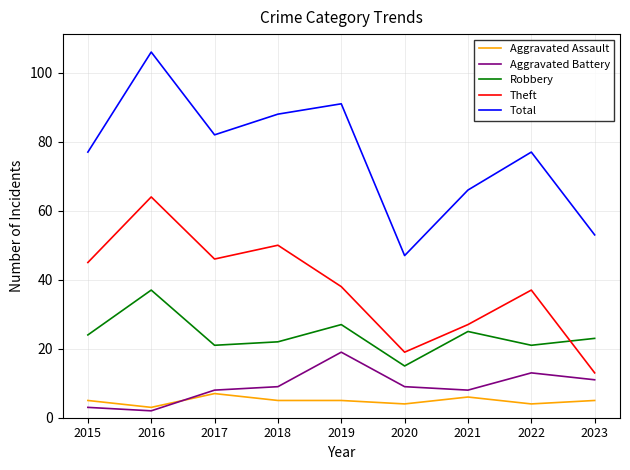

What is the maximum value shown in the chart?

106